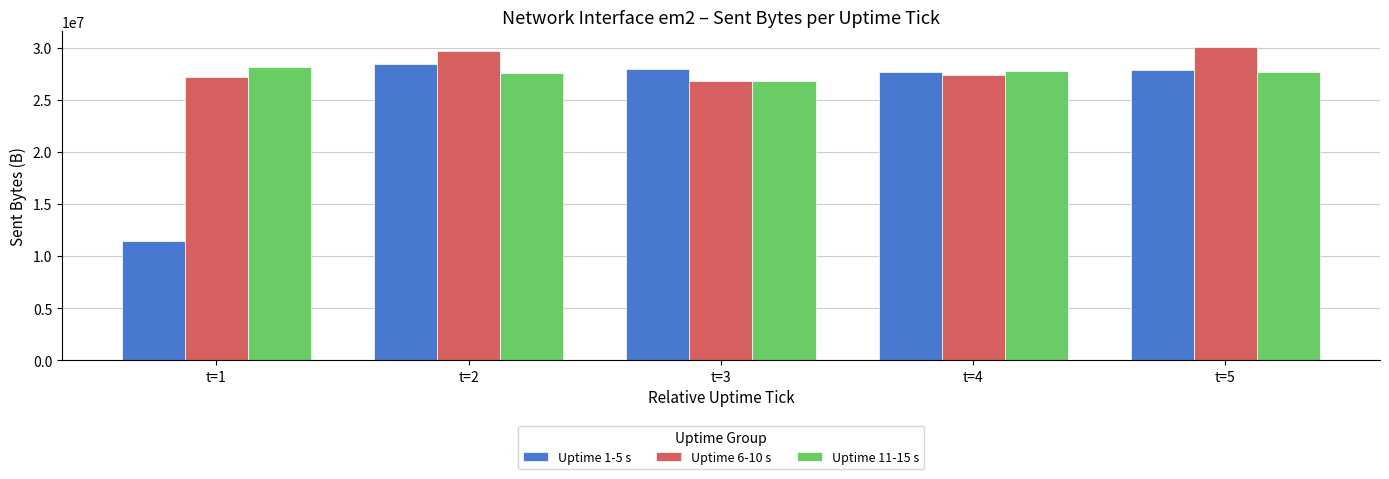

Which series has the largest total across all categories?

Uptime 6-10 s